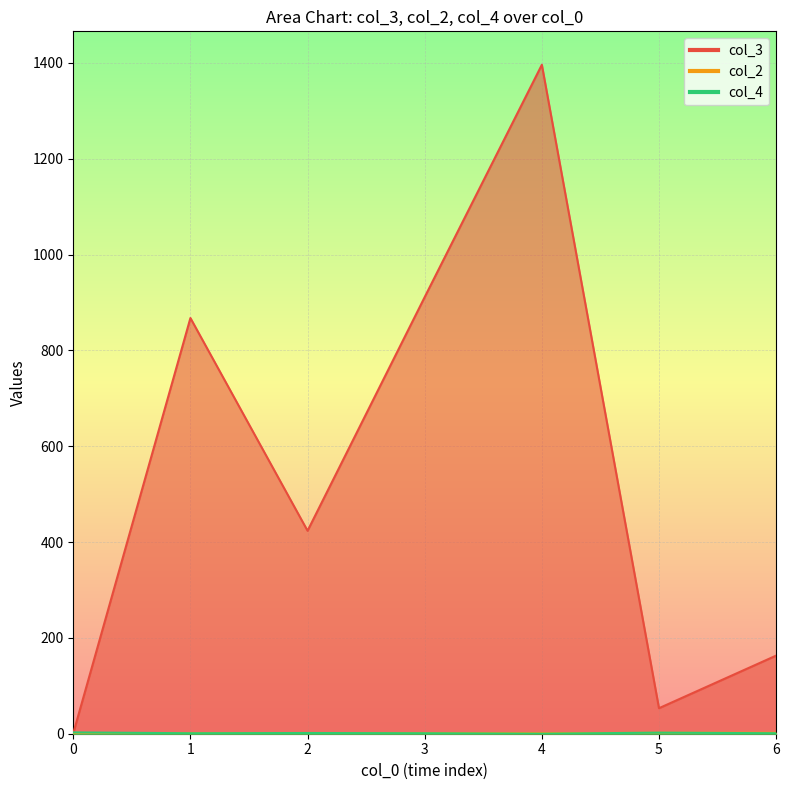

Is it true that col_3 equals 2 at 1?

False